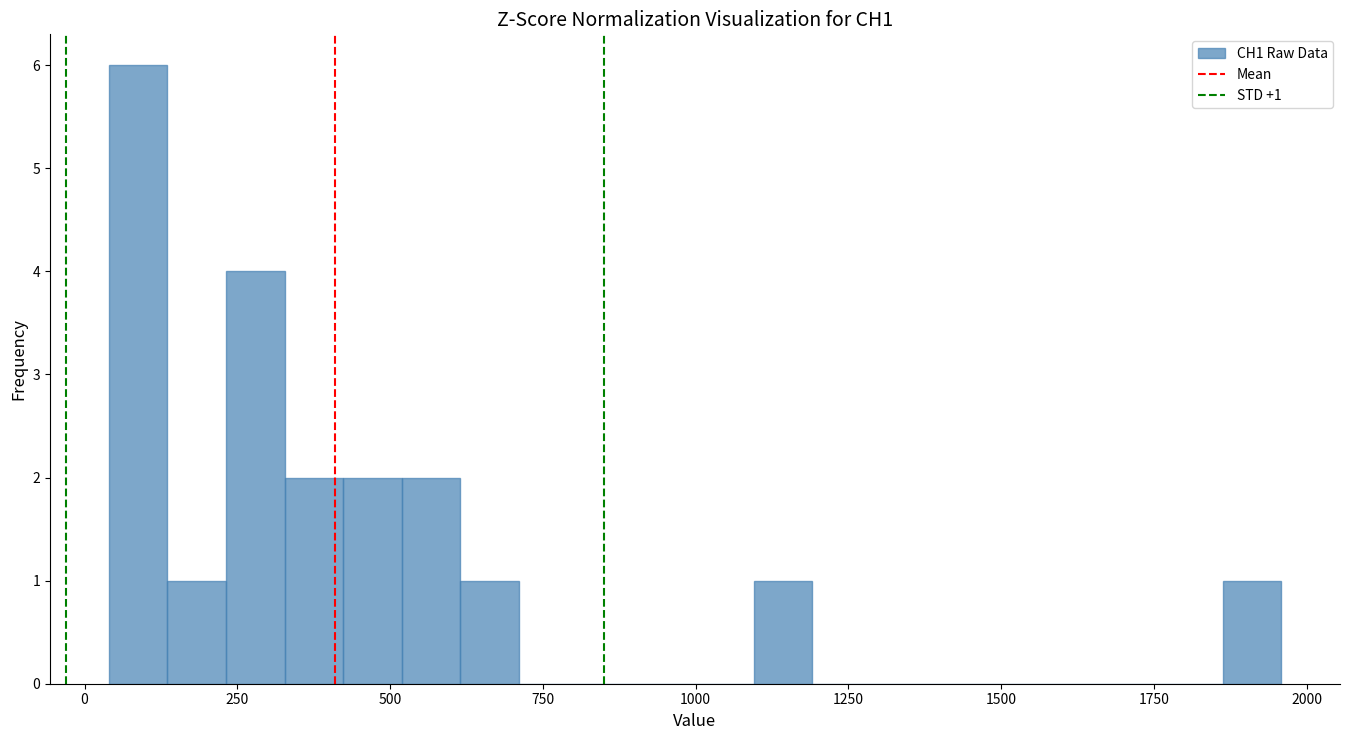

Read against the x-axis, roughly where is the centre of the tallest bar?

100